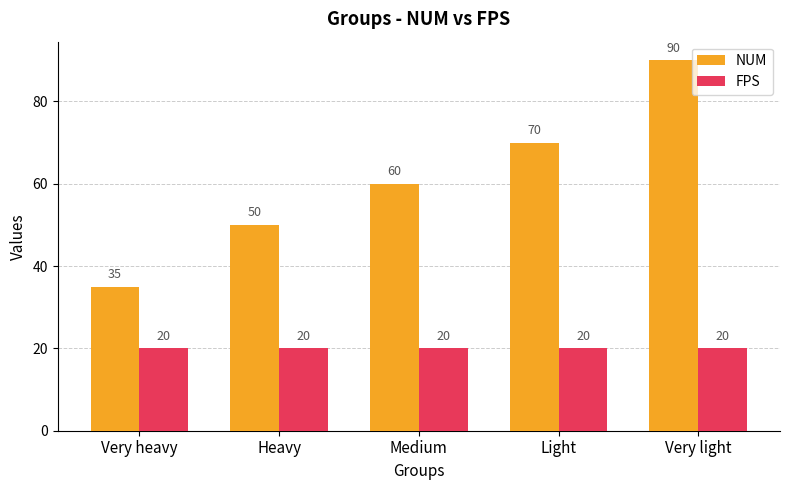

What are all the series names shown in the legend?

NUM, FPS